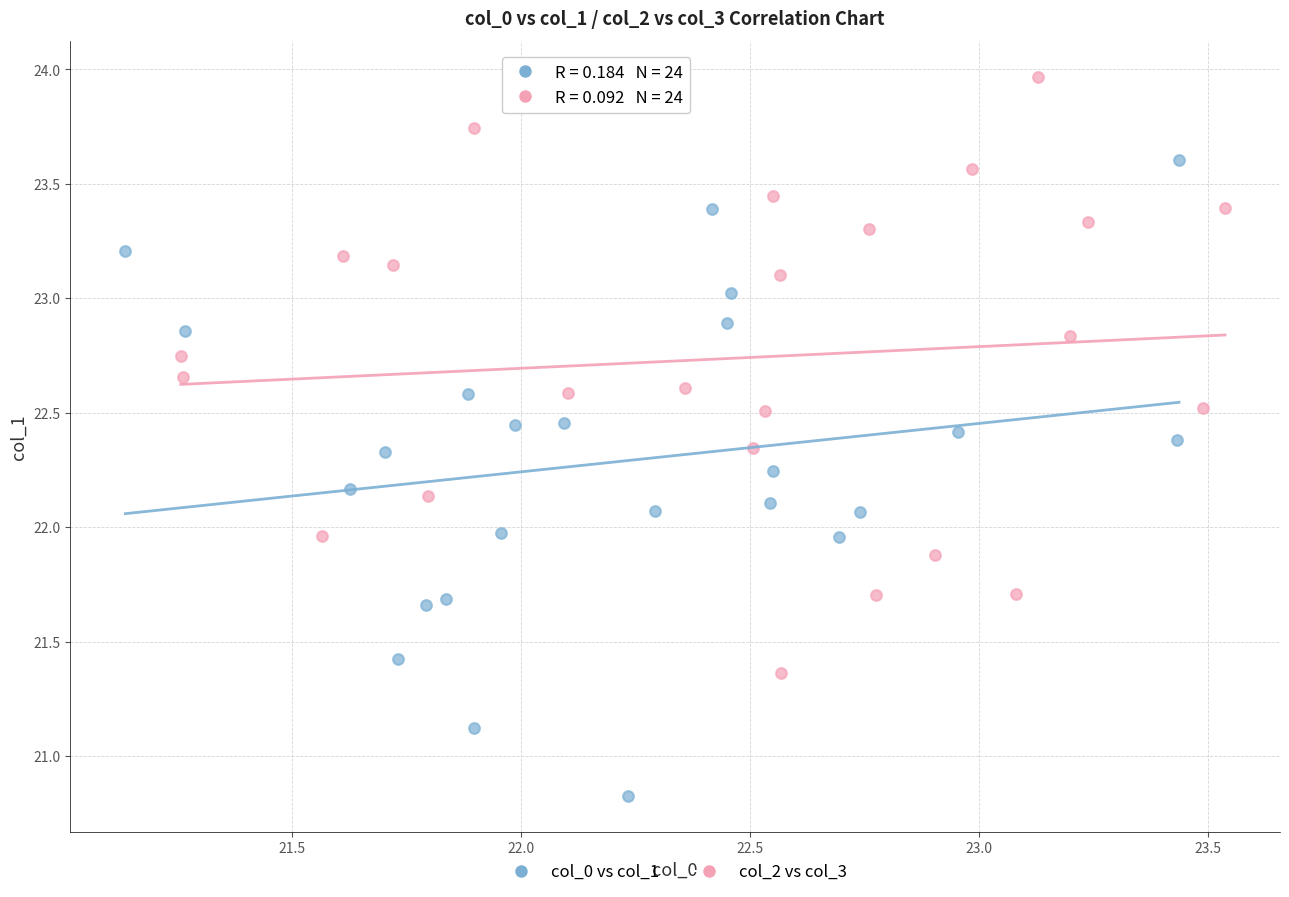

Which series contains the highest Y value?

col_2 vs col_3